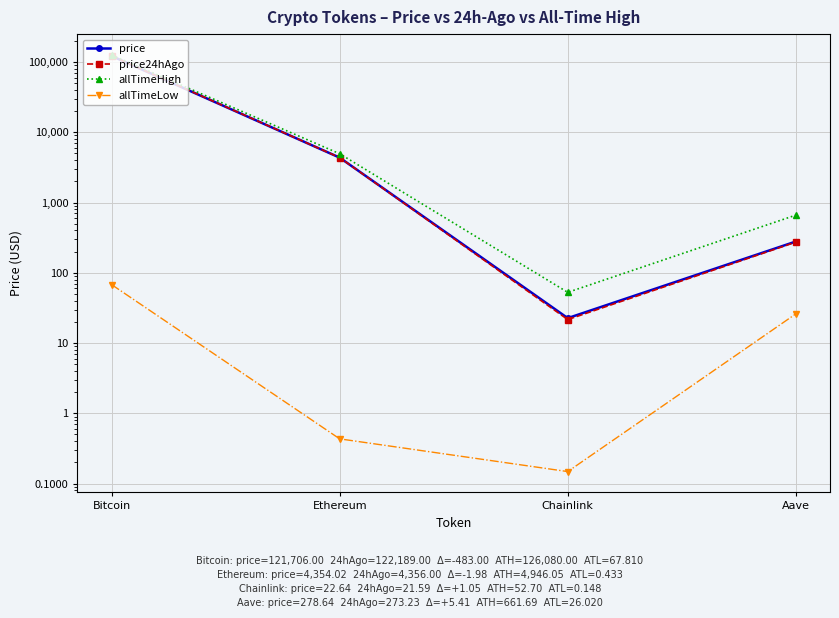

Is it true that price24hAgo equals 122189.0 at Bitcoin?

True